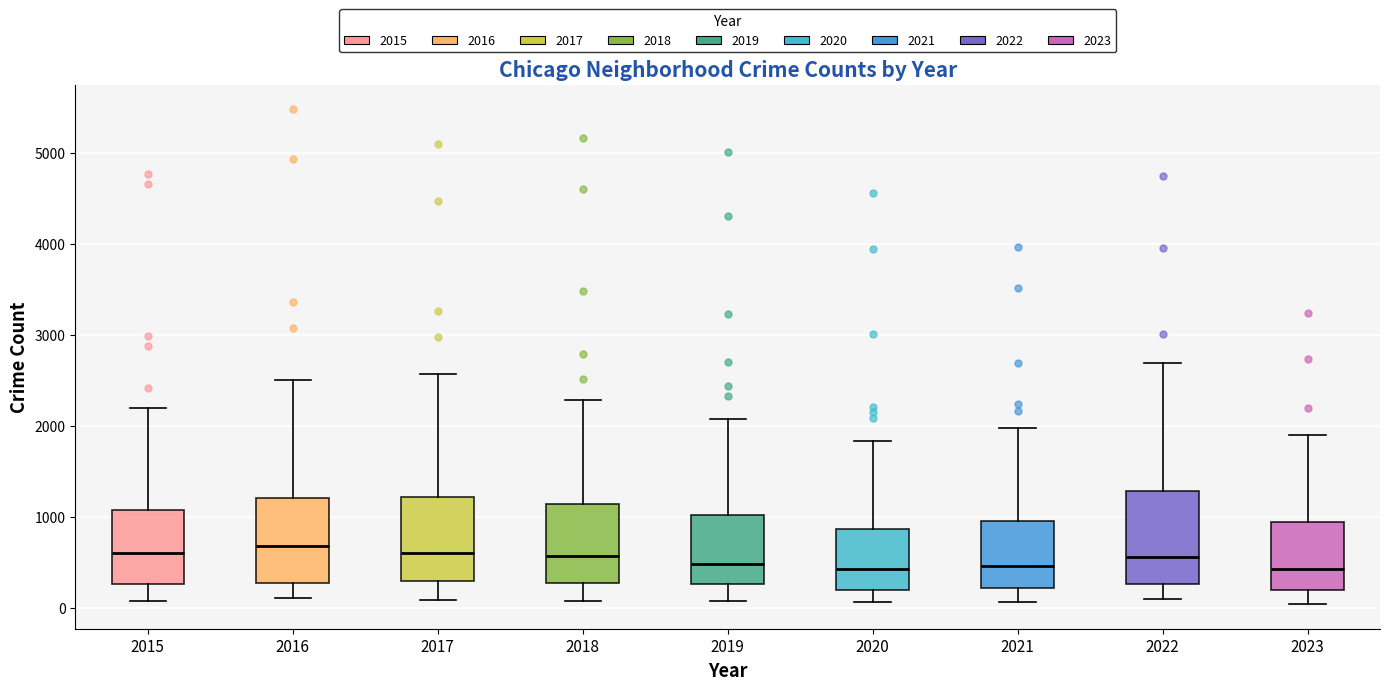

Reading left to right, transcribe this box plot: for each box, give where its median line is, the range the box spans, and where its two whiskers end, as read against the y-axis. The values are not printed on the chart, so give them approximately, as read against the axis.

2015: median 600, box 300 to 1100, whiskers 100 to 2200
2016: median 700, box 300 to 1200, whiskers 100 to 2500
2017: median 600, box 300 to 1200, whiskers 100 to 2600
2018: median 600, box 300 to 1100, whiskers 100 to 2300
2019: median 500, box 300 to 1000, whiskers 100 to 2100
2020: median 400, box 200 to 900, whiskers 100 to 1800
2021: median 500, box 200 to 900, whiskers 100 to 2000
2022: median 600, box 300 to 1300, whiskers 100 to 2700
2023: median 400, box 200 to 900, whiskers 0 to 1900